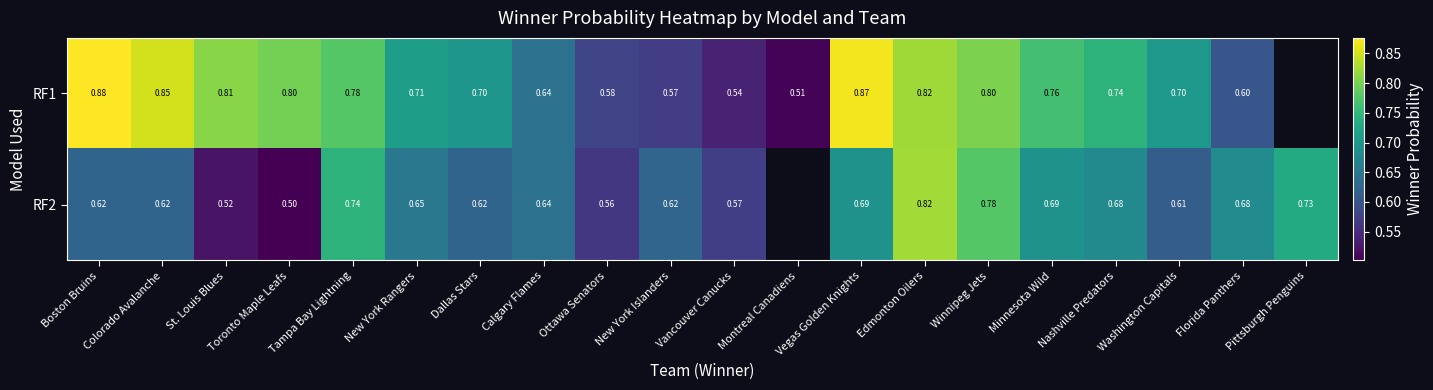

Which series has the widest spread of values?

RF1